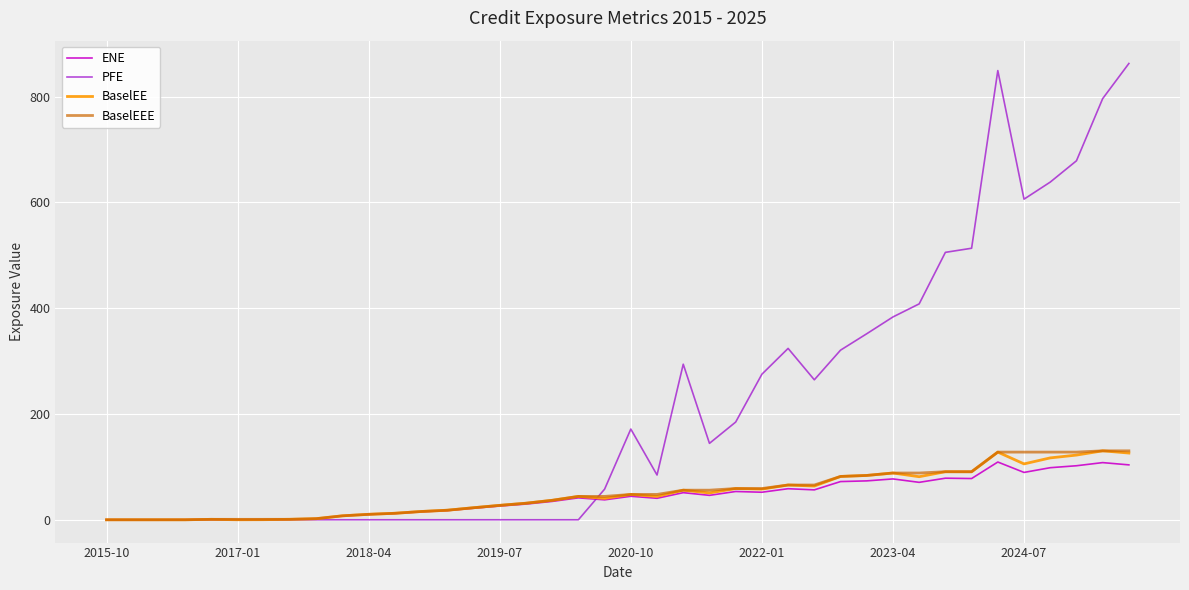

Which series has the largest range (max minus min)?

PFE